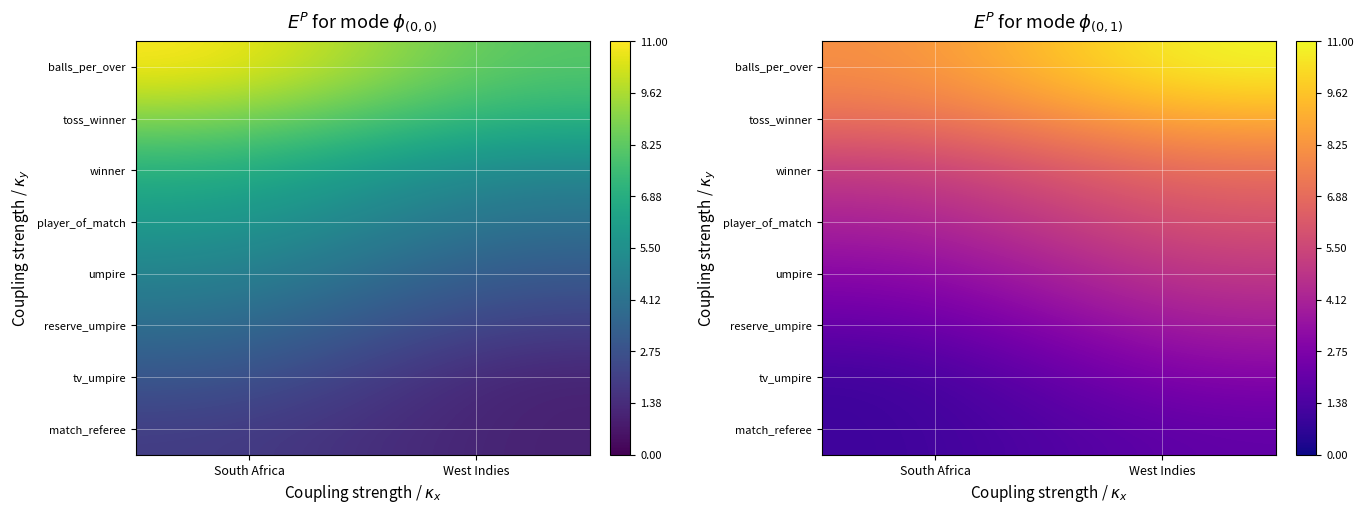

At West Indies, list the series in order from largest to smallest.

balls_per_over, toss_winner, winner, player_of_match, umpire, reserve_umpire, tv_umpire, match_referee